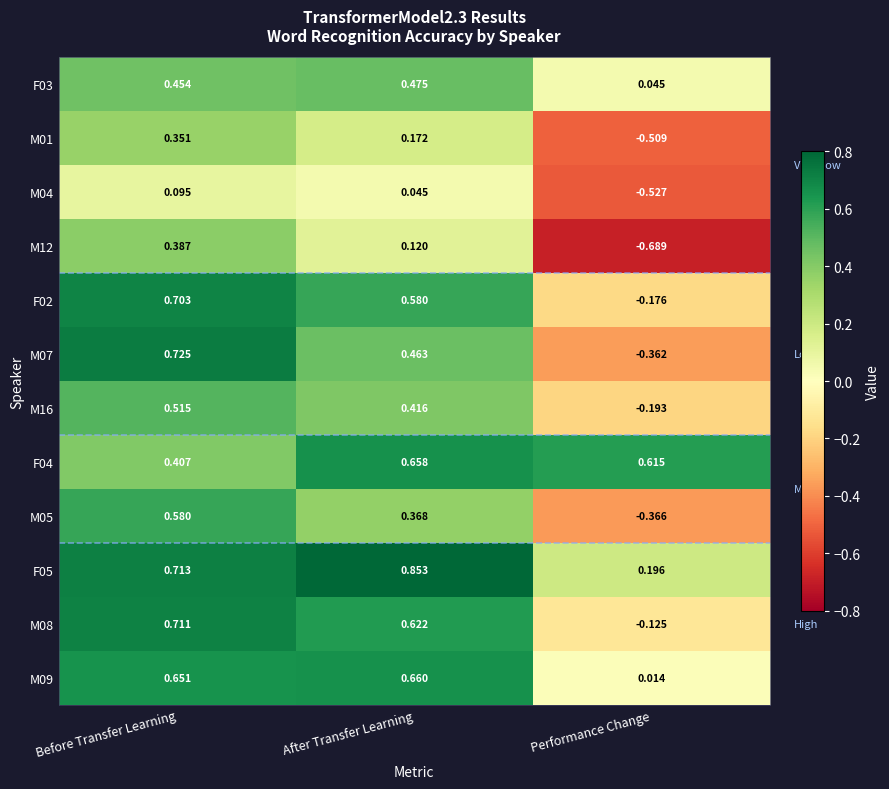

At how many categories does at least one series exceed 0?

3